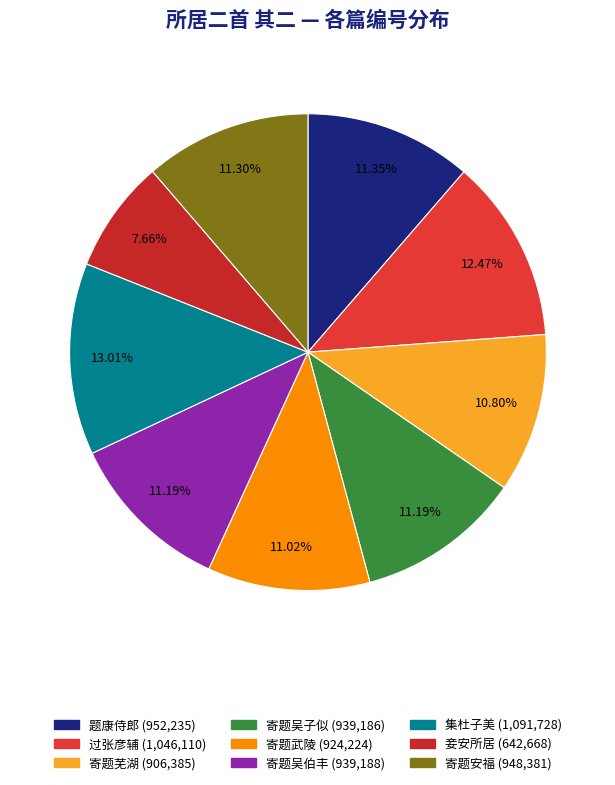

Is there any slice that represents more than half of the pie?

No